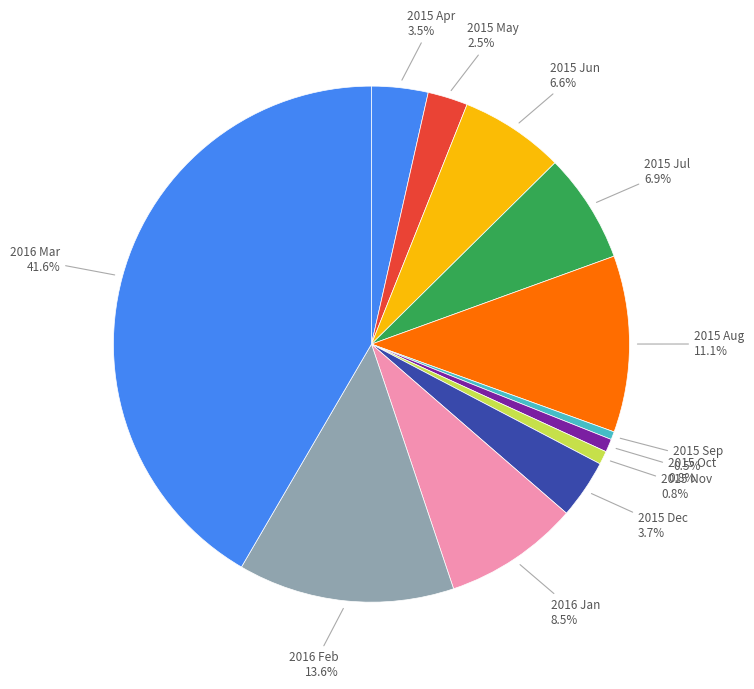

Count the number of slices in the pie.

12